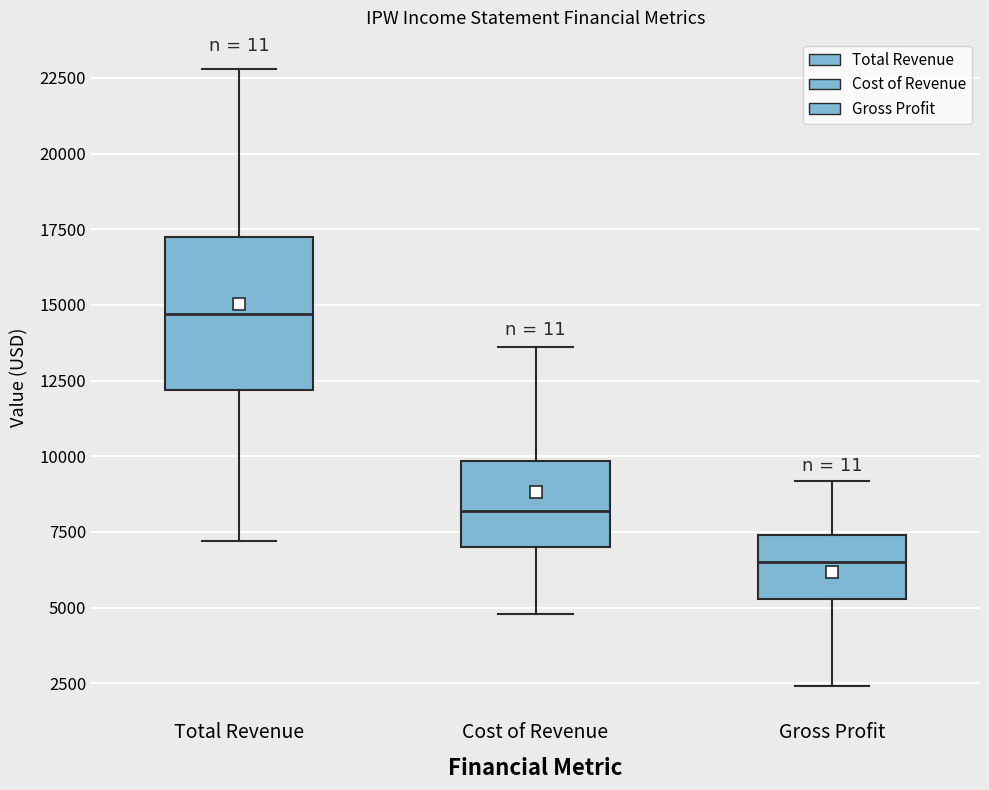

Reading left to right, read every box against the y-axis: the position of its median line, the range the box covers, and the ends of its whiskers. The values are not printed on the chart, so give them approximately, as read against the axis.

Total Revenue: median 14500, box 12000 to 17500, whiskers 7000 to 23000
Cost of Revenue: median 8000, box 7000 to 10000, whiskers 5000 to 13500
Gross Profit: median 6500, box 5500 to 7500, whiskers 2500 to 9000